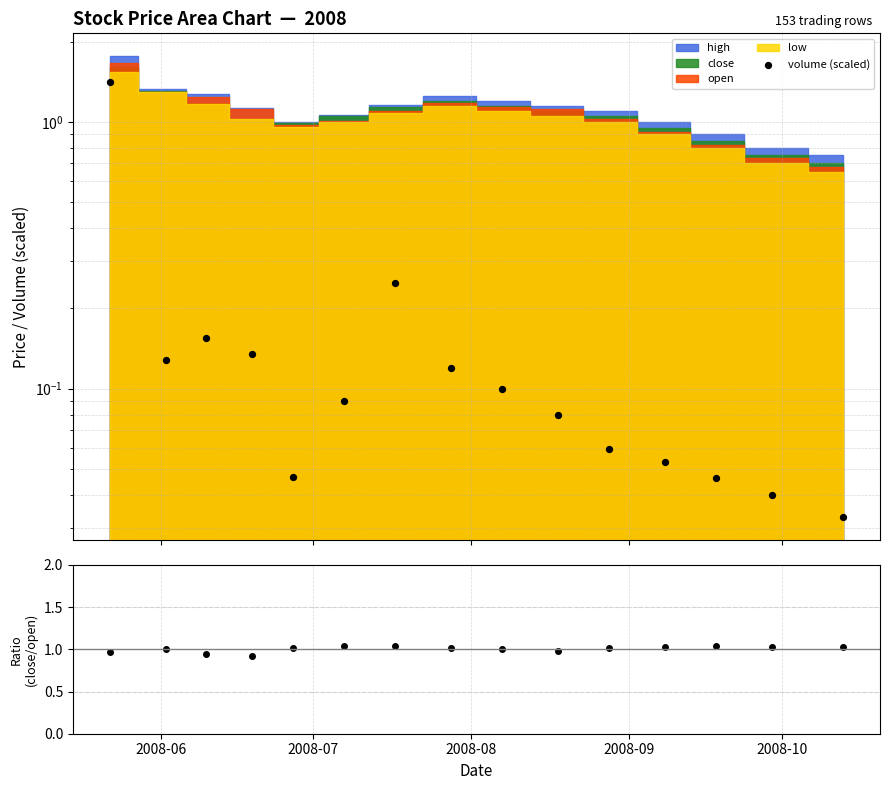

Which series has the largest Y range (max minus min)?

volume (scaled)